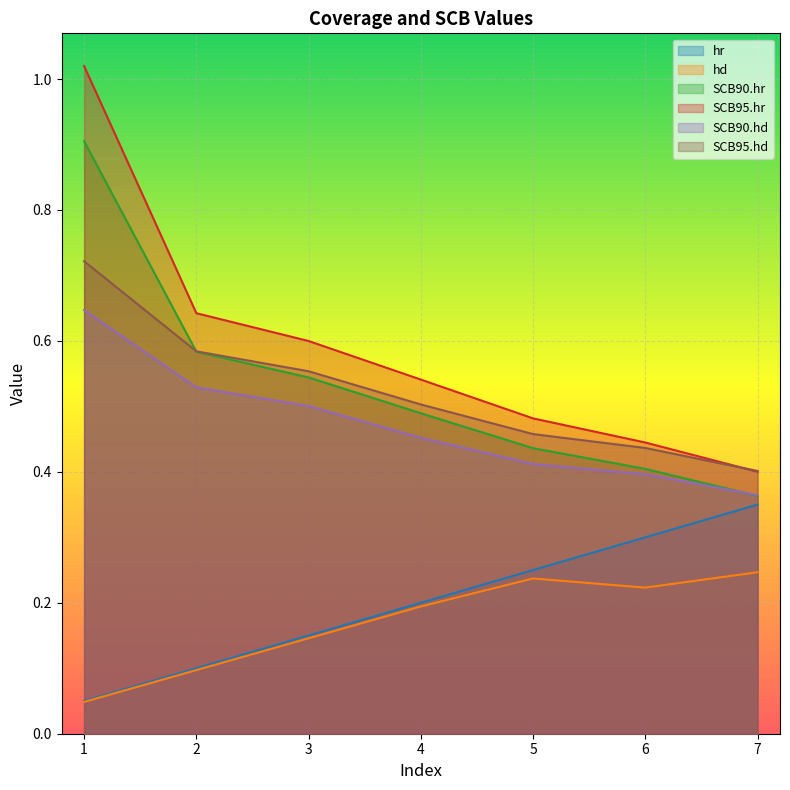

Reading right to left, transcribe all the data shown in this chart.

hr: 7=0.3	6=0.3	5=0.2	4=0.2	3=0.1	2=0.1	1=0.1
hd: 7=0.2	6=0.2	5=0.2	4=0.2	3=0.1	2=0.1	1=0.0
SCB90.hr: 7=0.4	6=0.4	5=0.4	4=0.5	3=0.5	2=0.6	1=0.9
SCB95.hr: 7=0.4	6=0.4	5=0.5	4=0.5	3=0.6	2=0.6	1=1.0
SCB90.hd: 7=0.4	6=0.4	5=0.4	4=0.5	3=0.5	2=0.5	1=0.6
SCB95.hd: 7=0.4	6=0.4	5=0.5	4=0.5	3=0.6	2=0.6	1=0.7